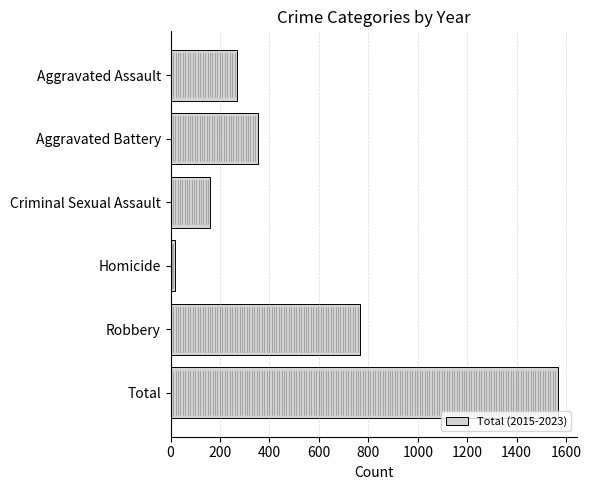

Which has a higher value, Total or Criminal Sexual Assault?

Total